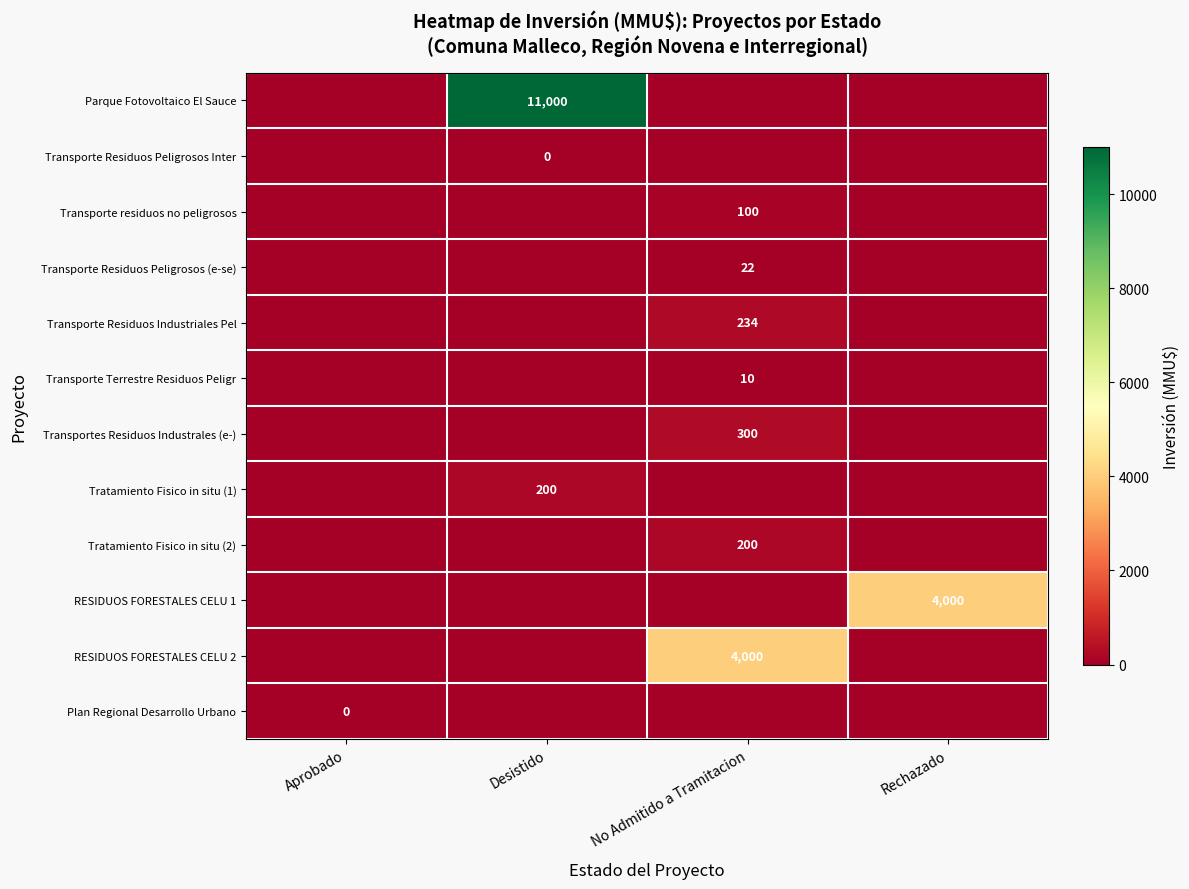

At Desistido, list the series in order from smallest to largest.

Transporte Residuos Peligrosos Inter, Transporte residuos no peligrosos, Transporte Residuos Peligrosos (e-se), Transporte Residuos Industriales Pel, Transporte Terrestre Residuos Peligr, Transportes Residuos Industrales (e-), Tratamiento Fisico in situ (2), RESIDUOS FORESTALES CELU 1, RESIDUOS FORESTALES CELU 2, Plan Regional Desarrollo Urbano, Tratamiento Fisico in situ (1), Parque Fotovoltaico El Sauce